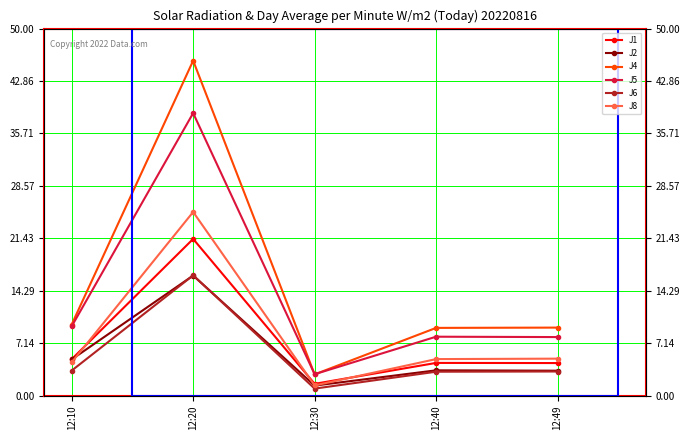

What is the difference between the J8 values at 12:10 and 12:20?

20.5